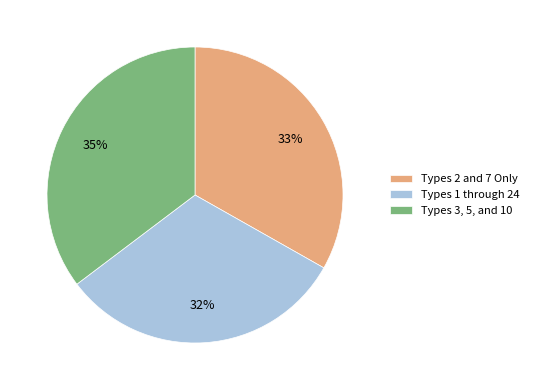

The Types 3, 5, and 10 slice represents 35% of the pie. True or false?

True